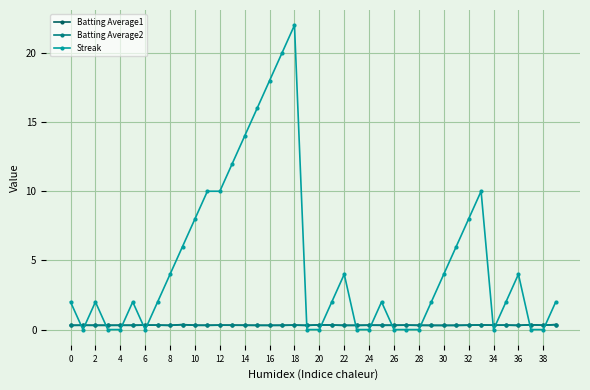

What is the highest value of the Batting Average1 series?

0.4